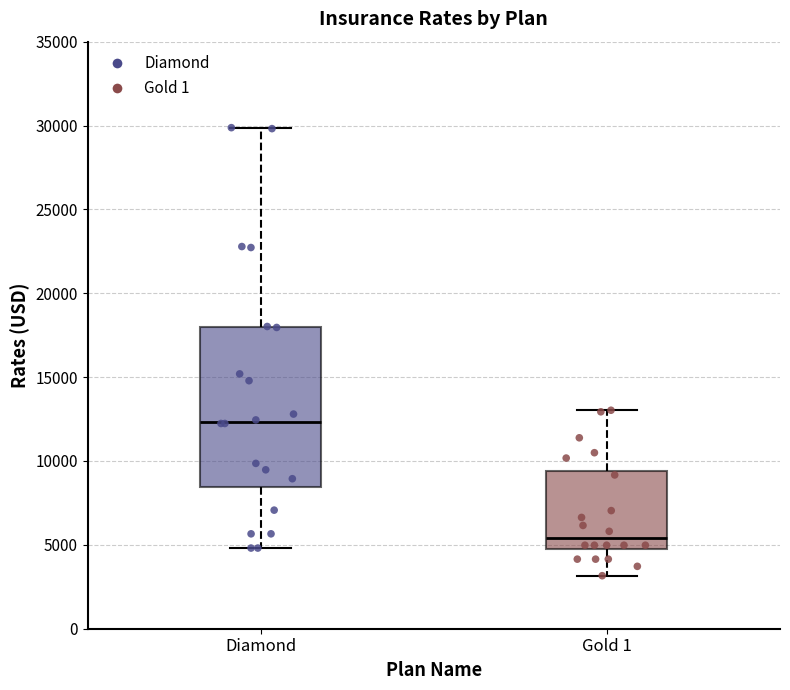

Reading left to right, read every box against the y-axis: the position of its median line, the range the box covers, and the ends of its whiskers. The values are not printed on the chart, so give them approximately, as read against the axis.

Diamond: median 12500, box 8500 to 18000, whiskers 5000 to 30000
Gold 1: median 5500, box 5000 to 9500, whiskers 3000 to 13000